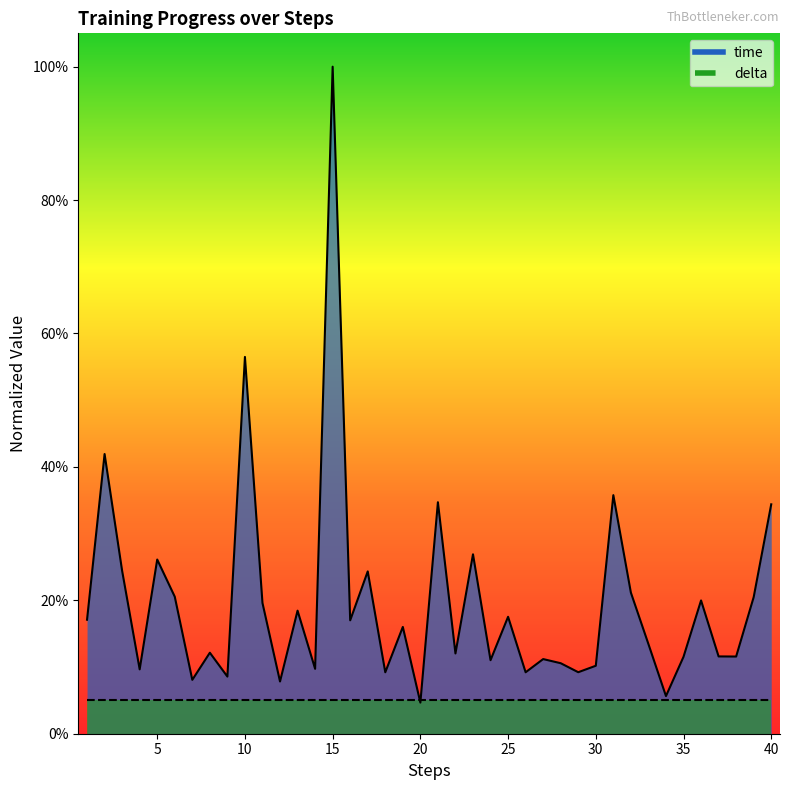

What is the value of the 36th point from the left?

0.2